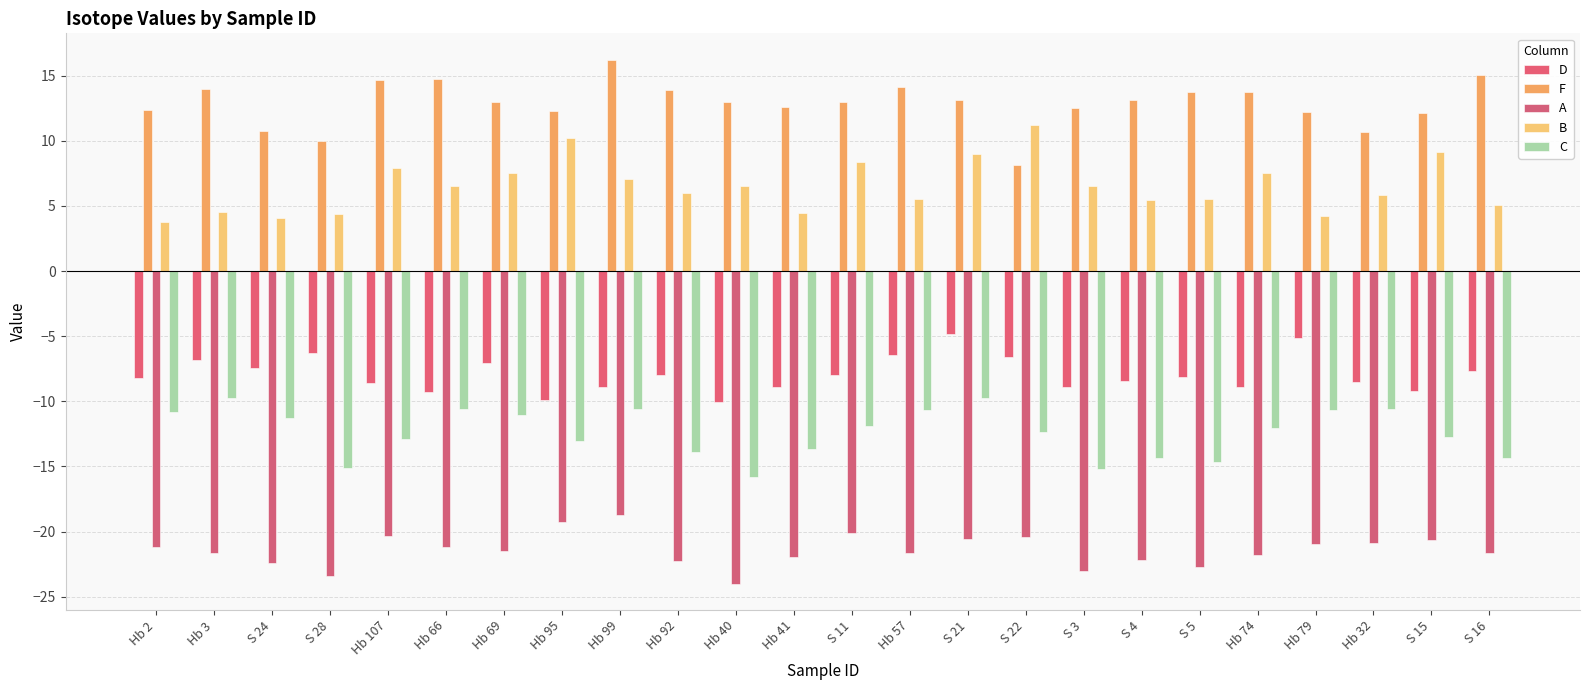

At S 21, list the series in order from largest to smallest.

F, B, D, C, A